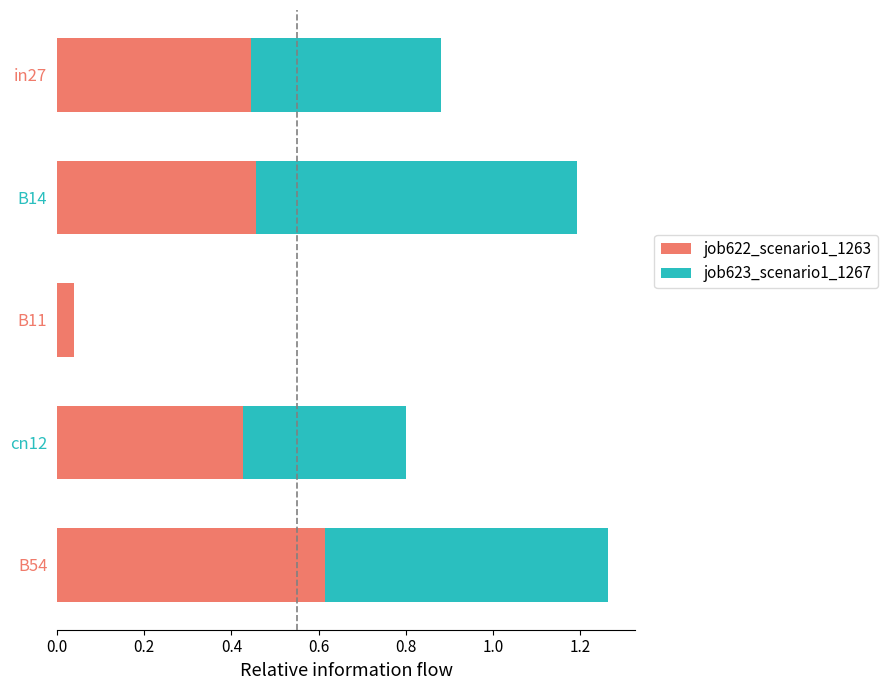

At which label does job622_scenario1_1263 reach its peak?

B54